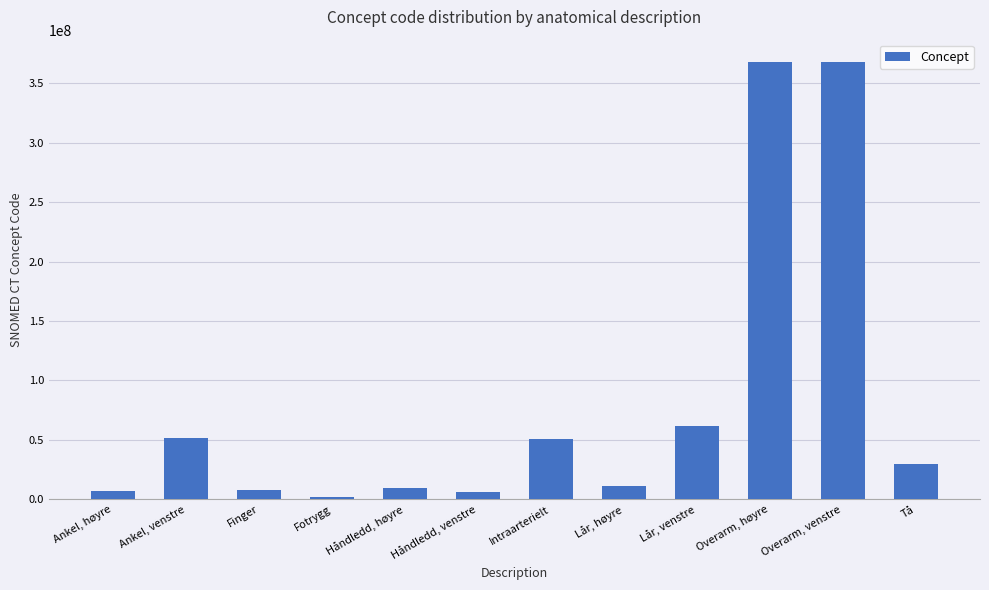

How many values are below 29707007?

6